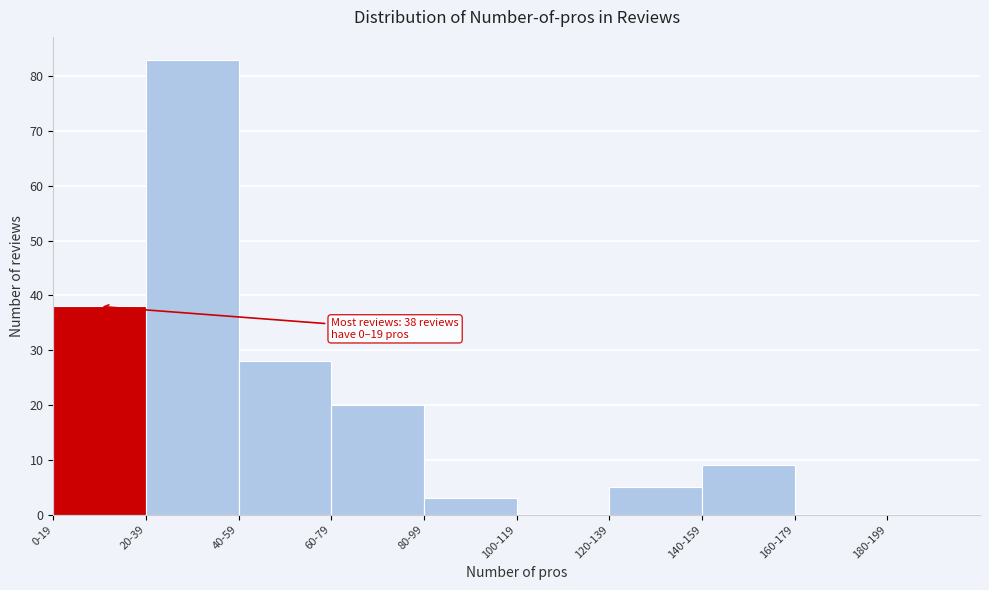

Reading left to right, transcribe all the data shown in this chart.

0-19=38	20-39=83	40-59=28	60-79=20	80-99=3	100-119=0	120-139=5	140-159=9	160-179=0	180-199=0